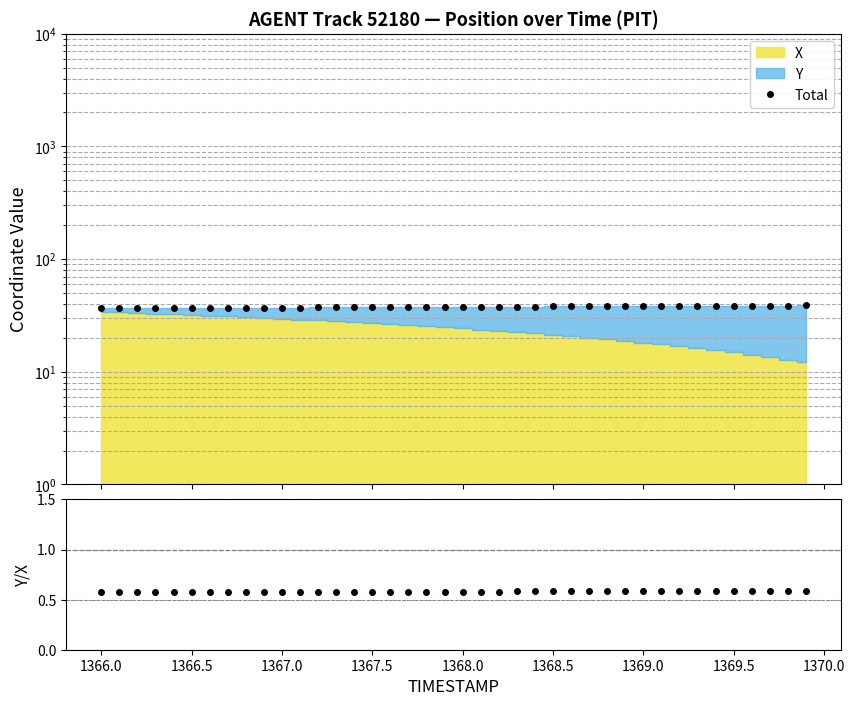

What is the highest value of the Y/X series?

0.6